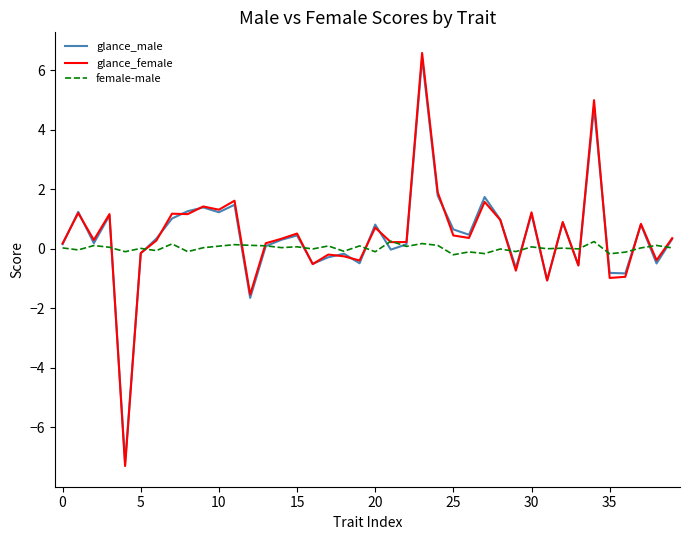

How many values in glance_female are below zero?

13